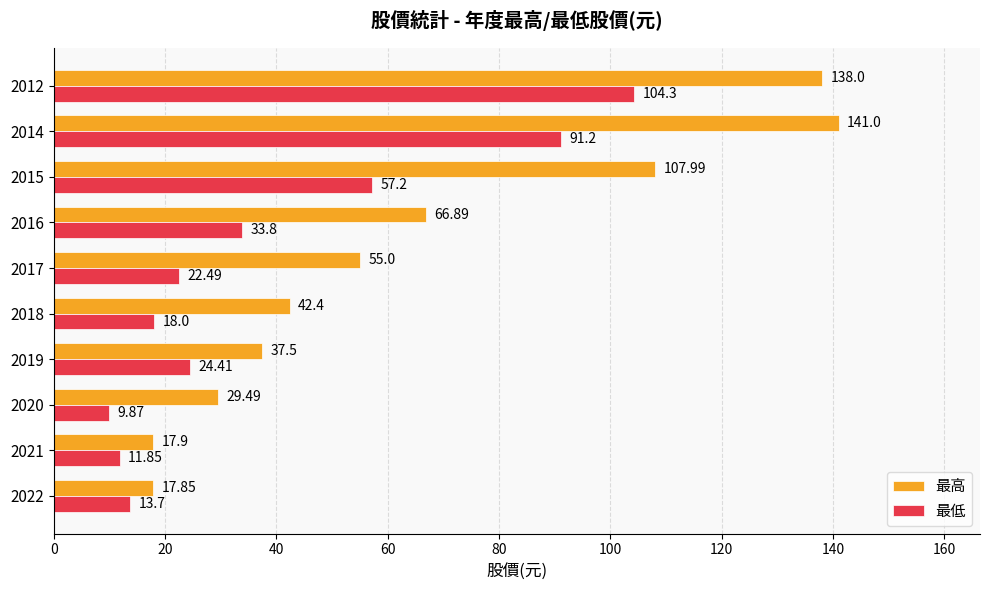

Which series has the largest total across all categories?

最高